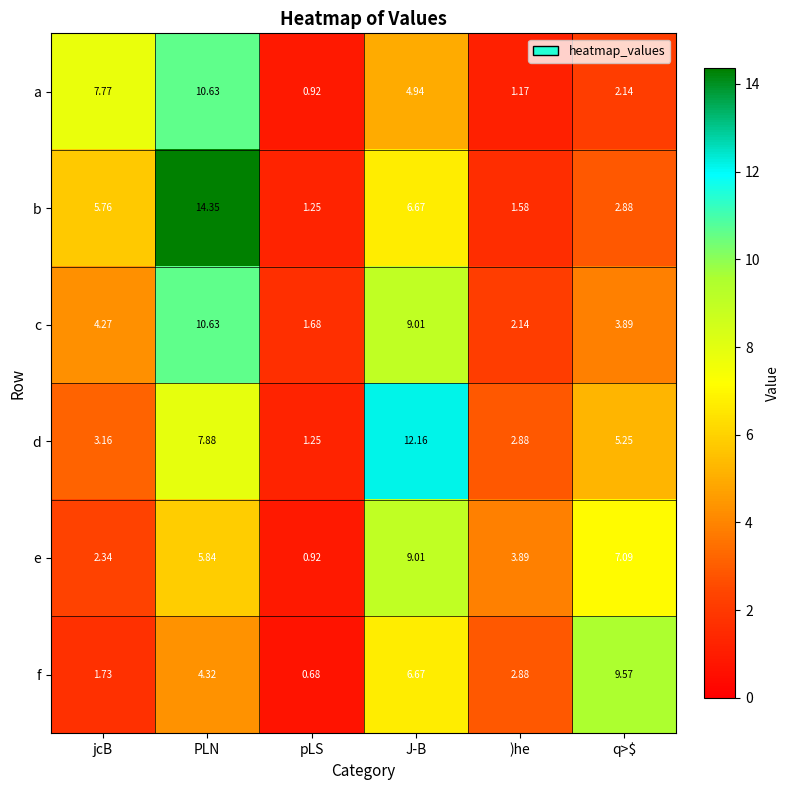

Which series changed the most between PLN and J-B?

b